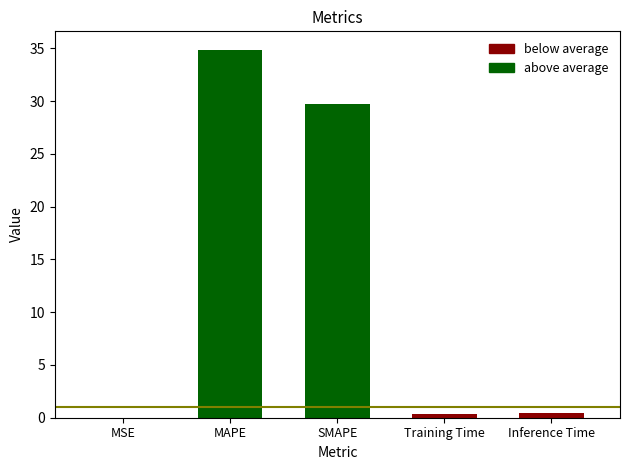

The value at Training Time is 0.5. True or false?

False